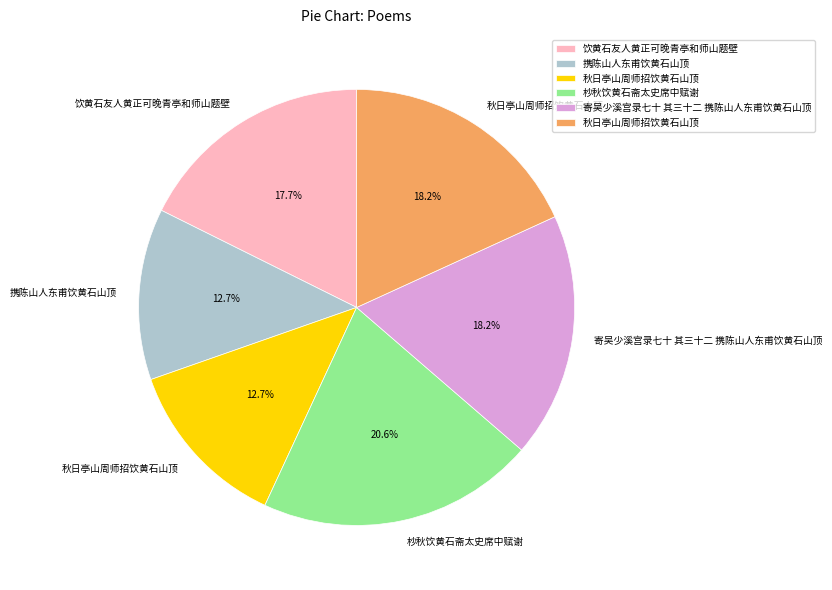

Is there a majority slice in this chart?

No